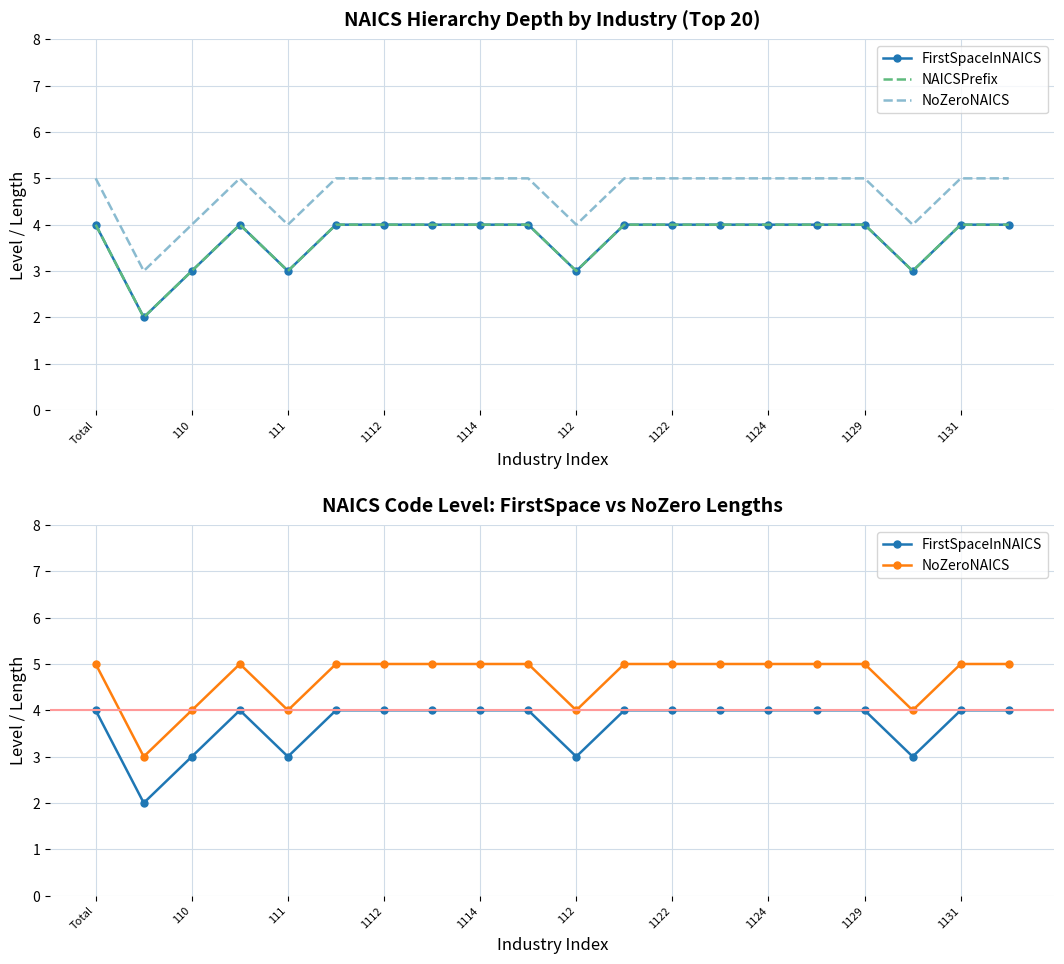

True or false: FirstSpaceInNAICS and NAICSPrefix intersect in this chart.

False